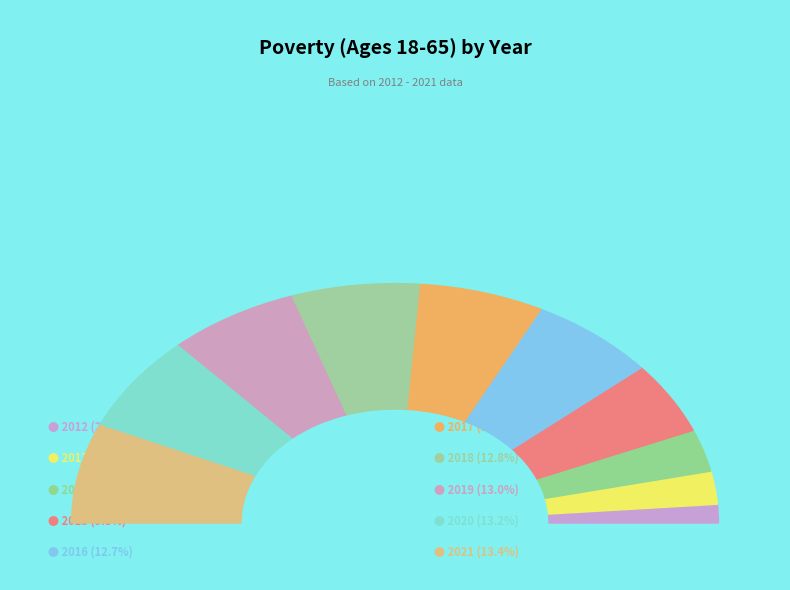

What is the smallest slice in the pie chart?

2012